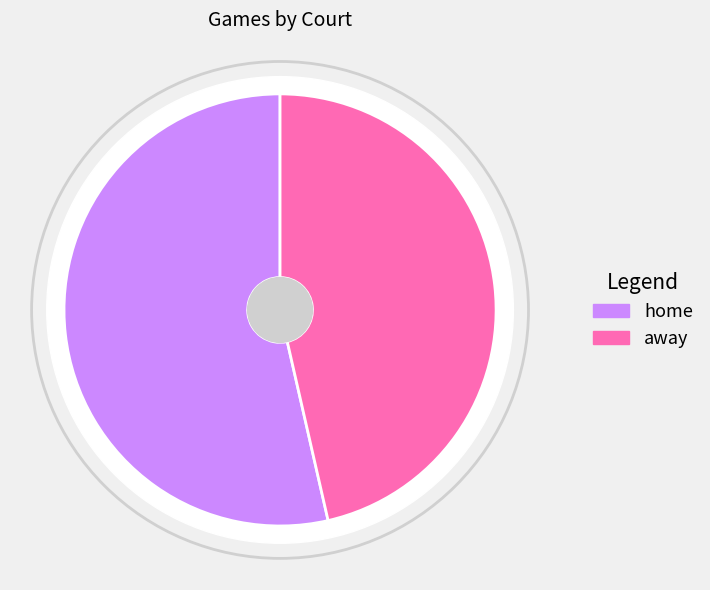

Between away and home, which is larger?

home